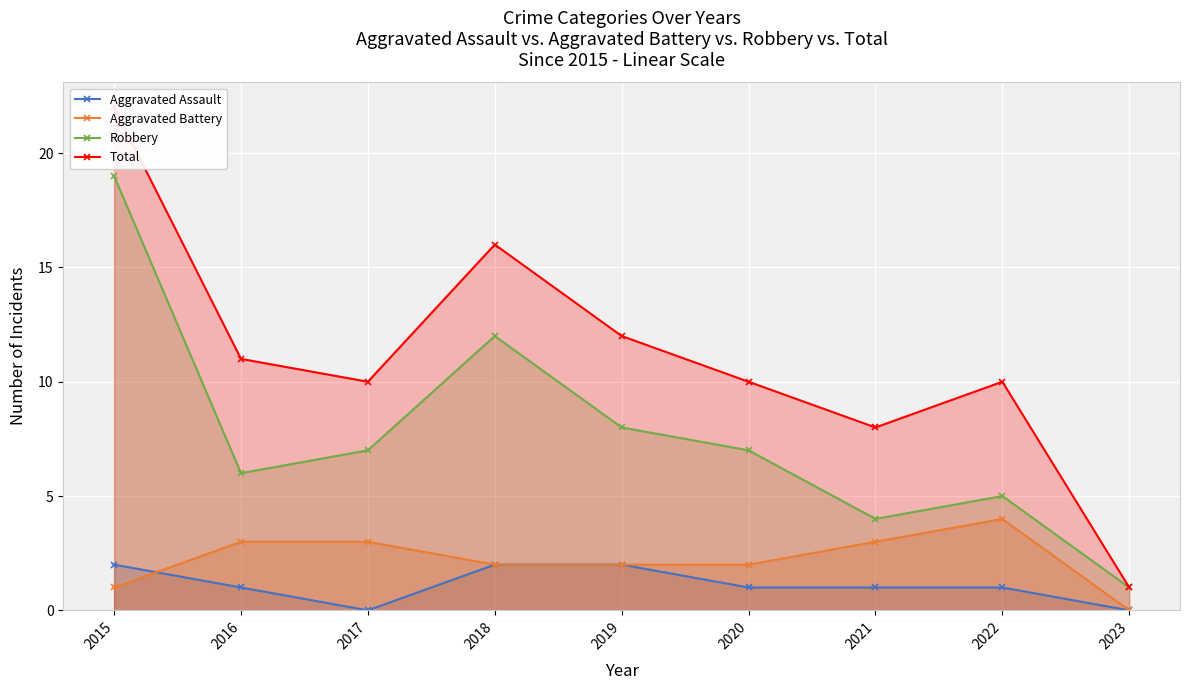

What is the sum of all Total values?

100